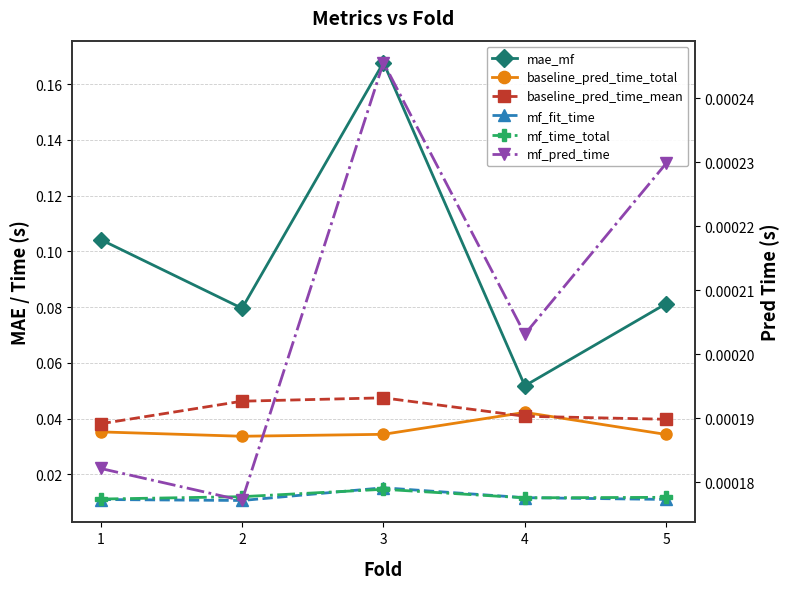

At which category is the sum across all series the highest?

3